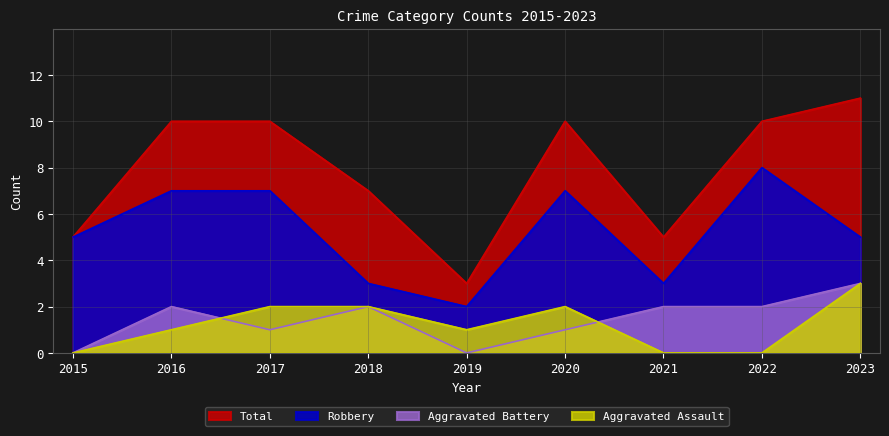

True or false: Aggravated Assault and Robbery cross at least once.

False